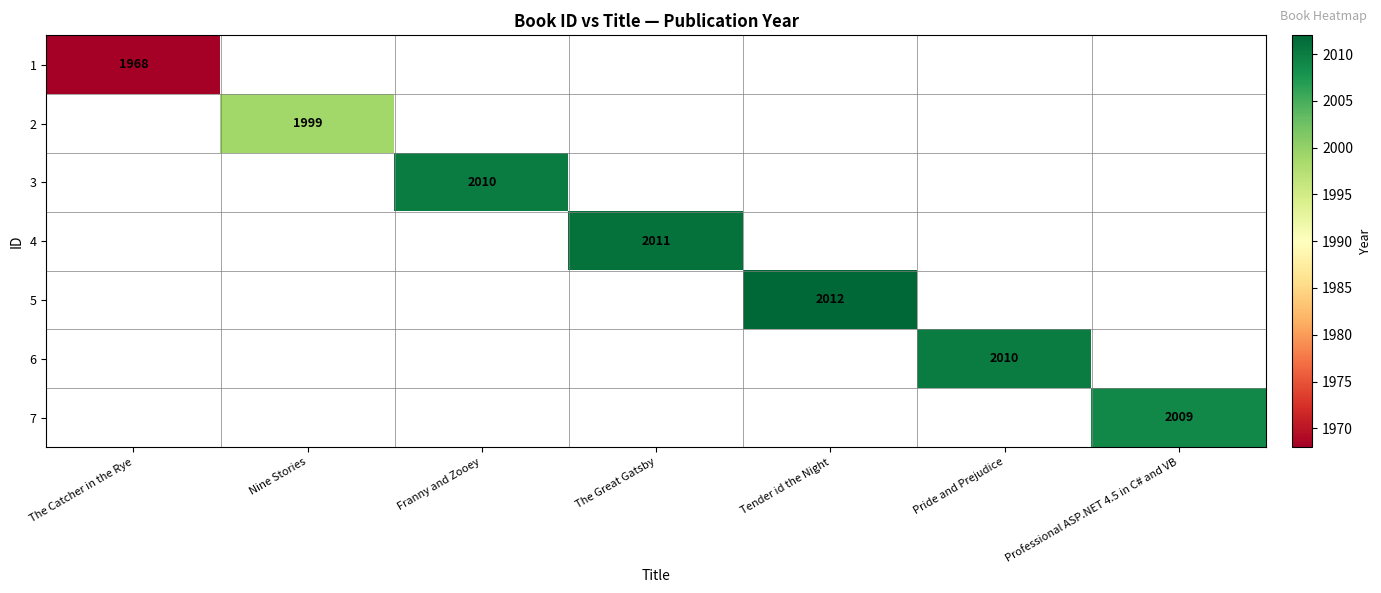

Is it true that 4 equals 2011 at The Great Gatsby?

True